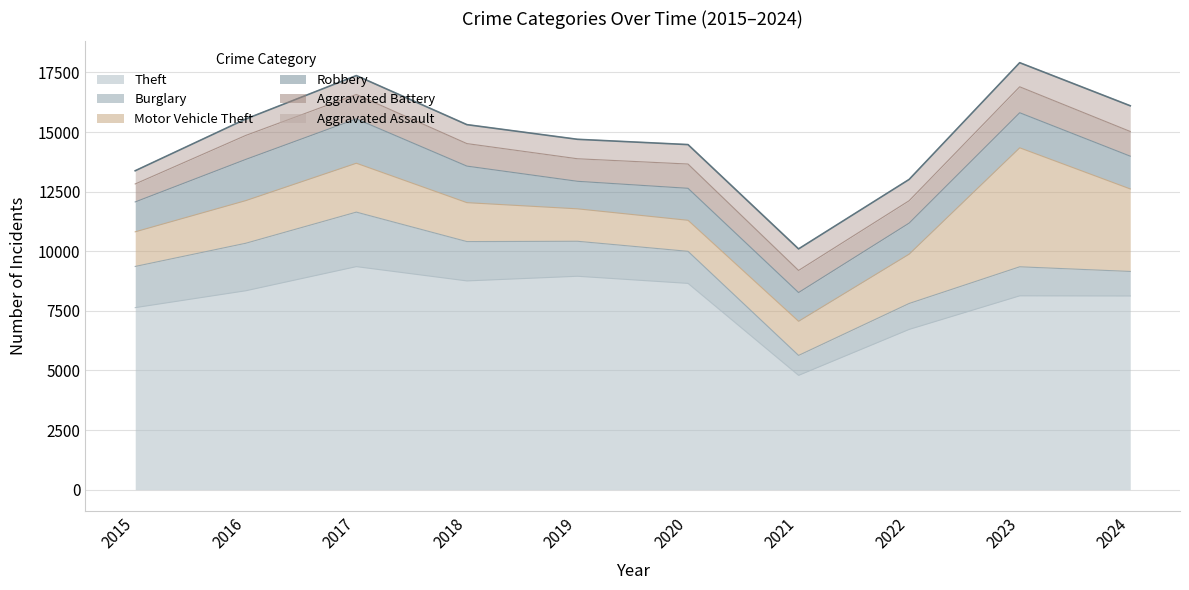

What is the maximum value shown in the chart?

9355